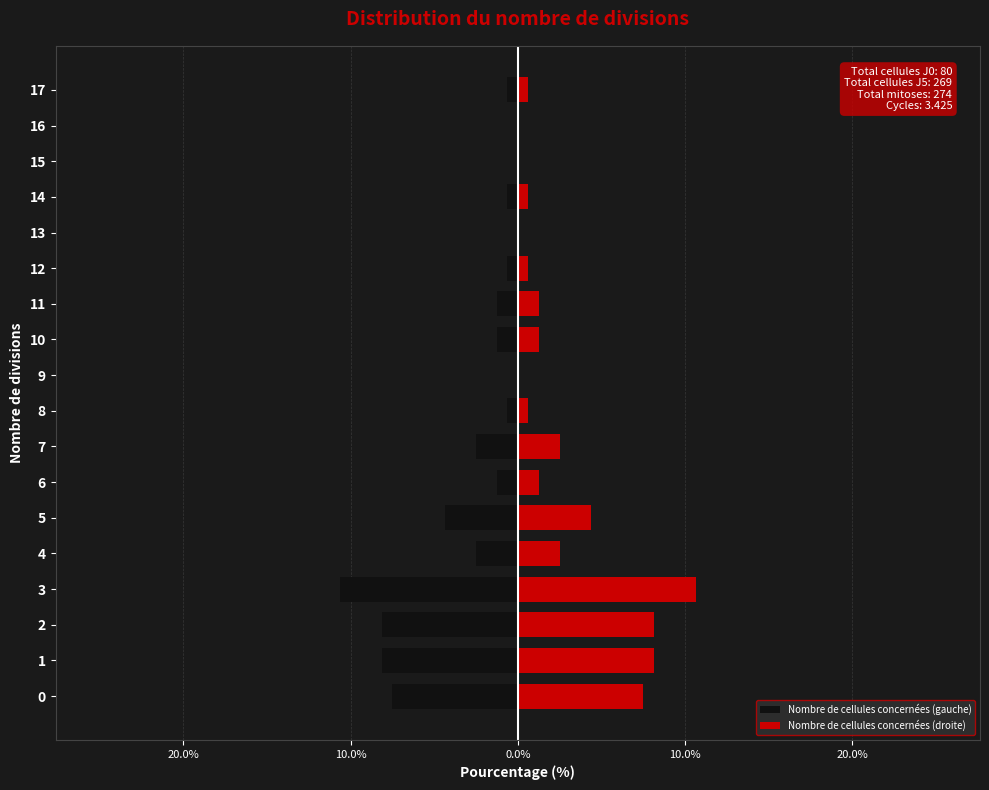

How many groups of bars are there?

18